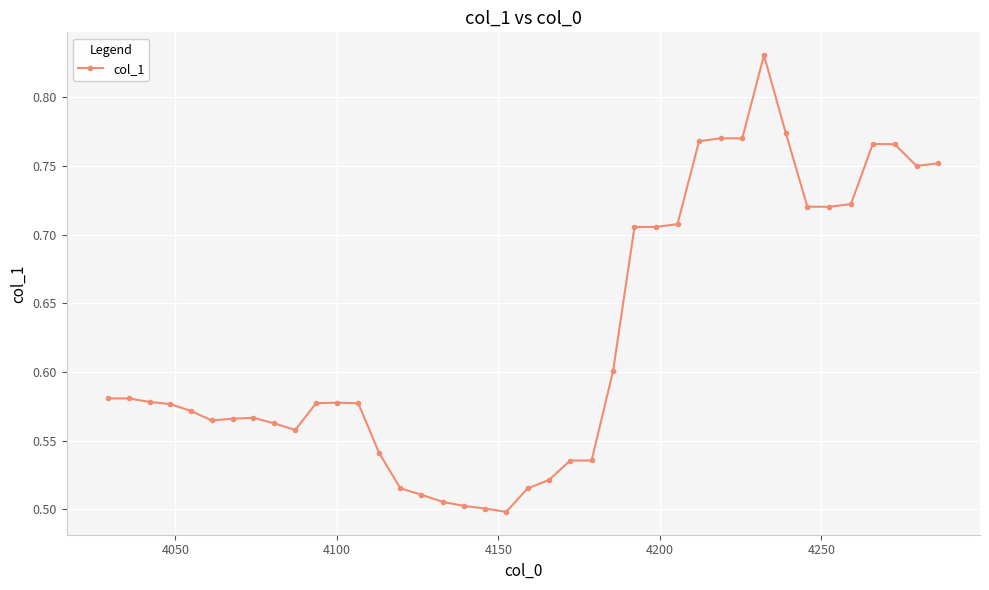

True or false: there are more than 0 points higher than both neighbors.

True